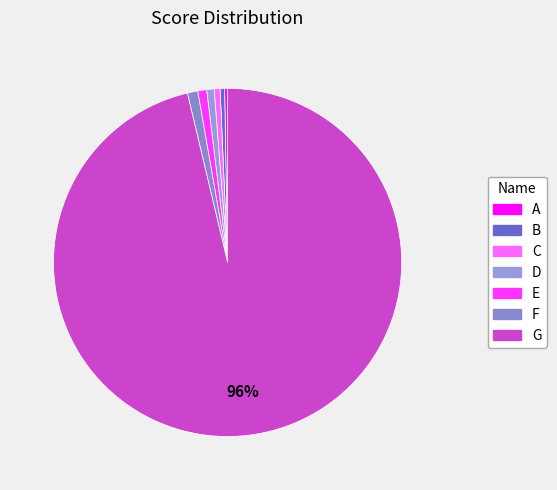

How many segments does this pie chart have?

7